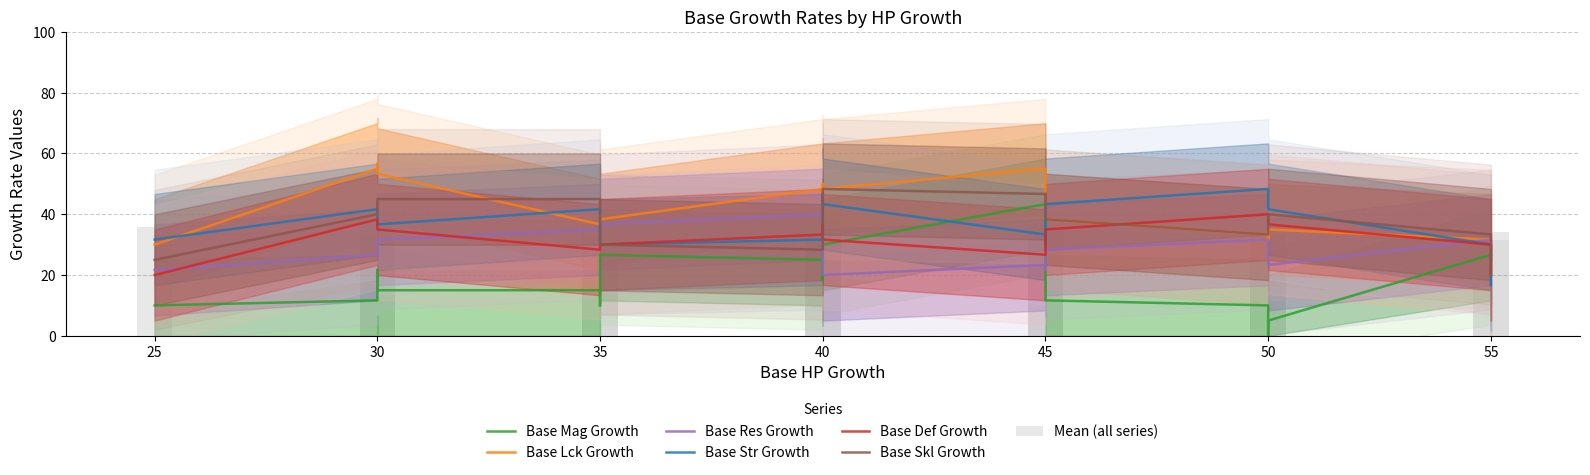

How many data points in Base Mag Growth are above 10?

10